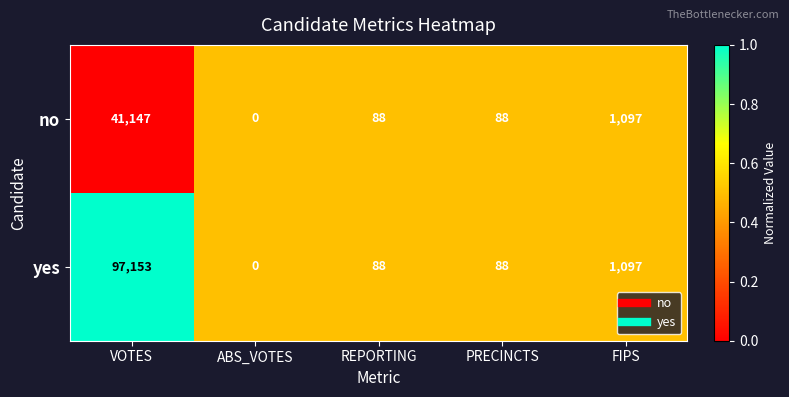

The value of no at REPORTING is 149. True or false?

False